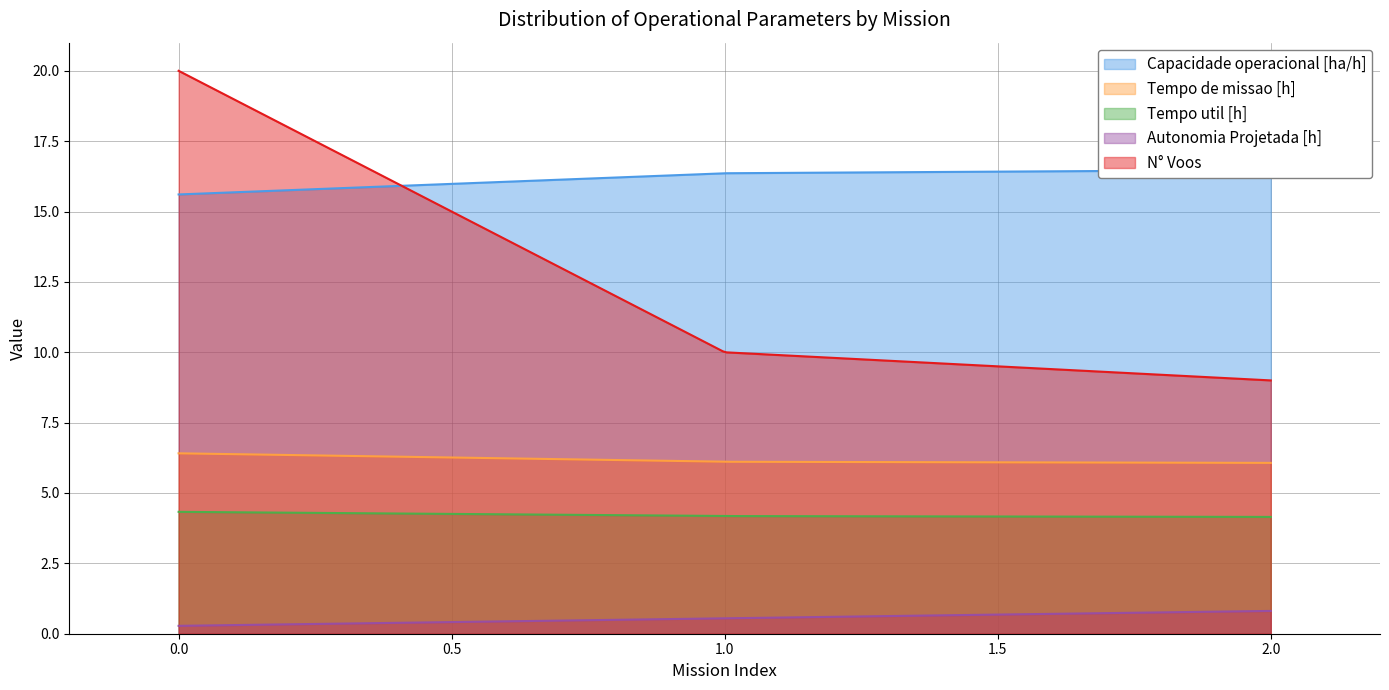

What is the minimum value shown in the chart?

0.3